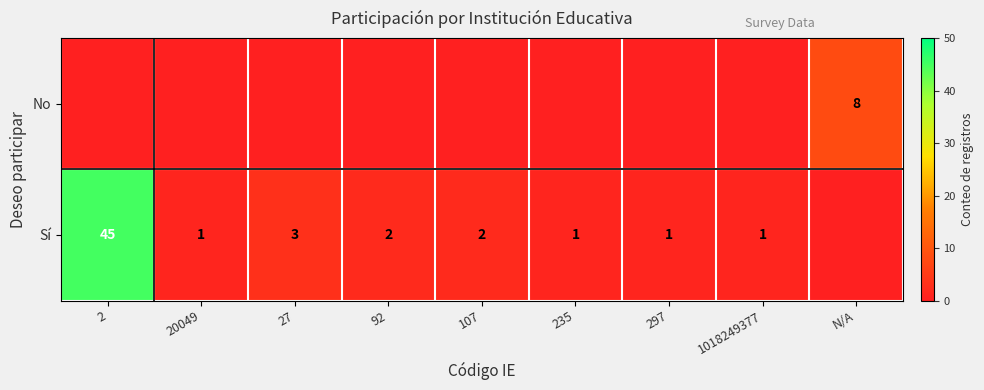

The value of Sí at 1018249377 is 0. True or false?

False